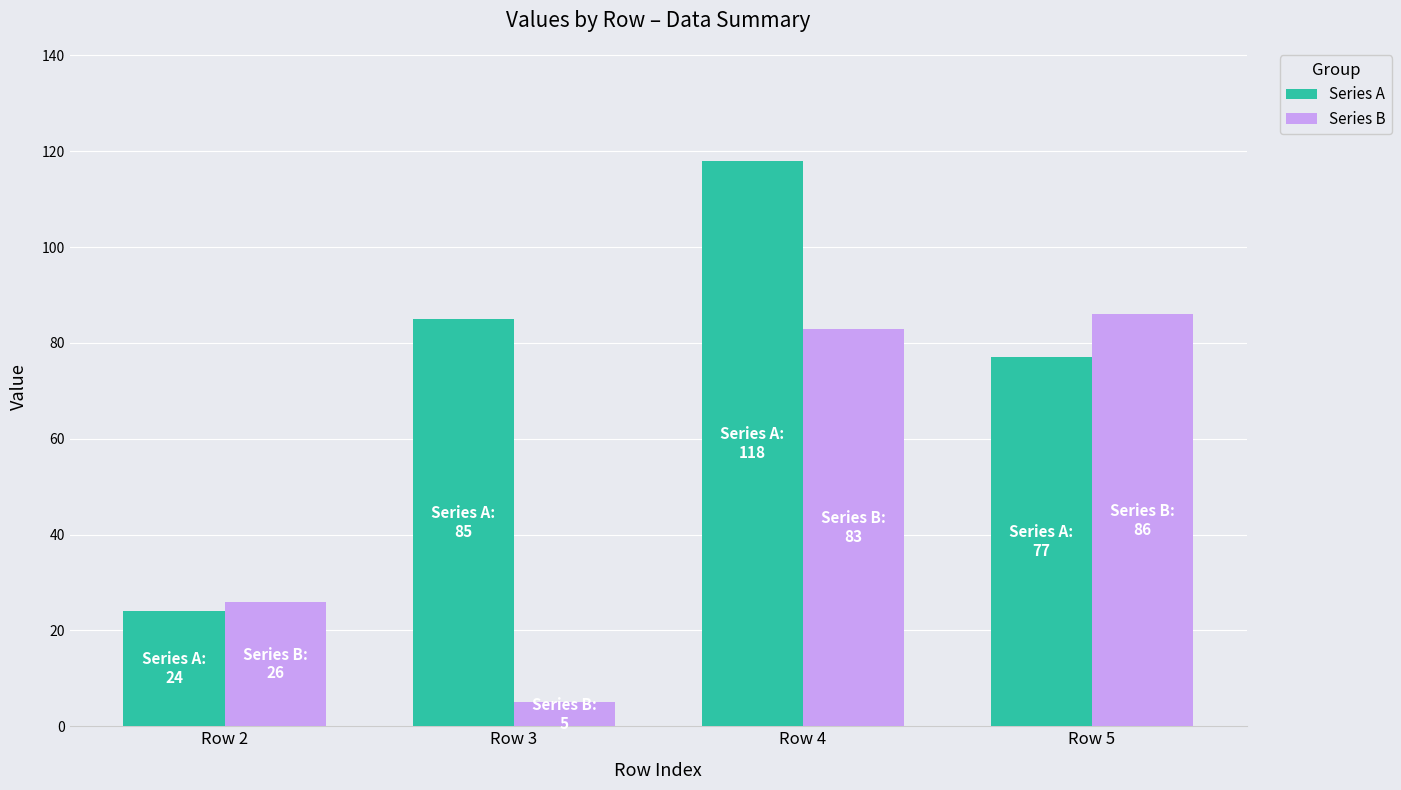

What is the sum of the Series B values at Row 3 and Row 2?

31